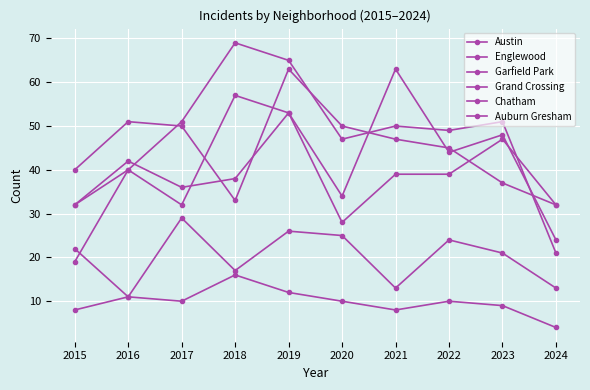

What is the value of the Grand Crossing point at the 3rd from the left?

36